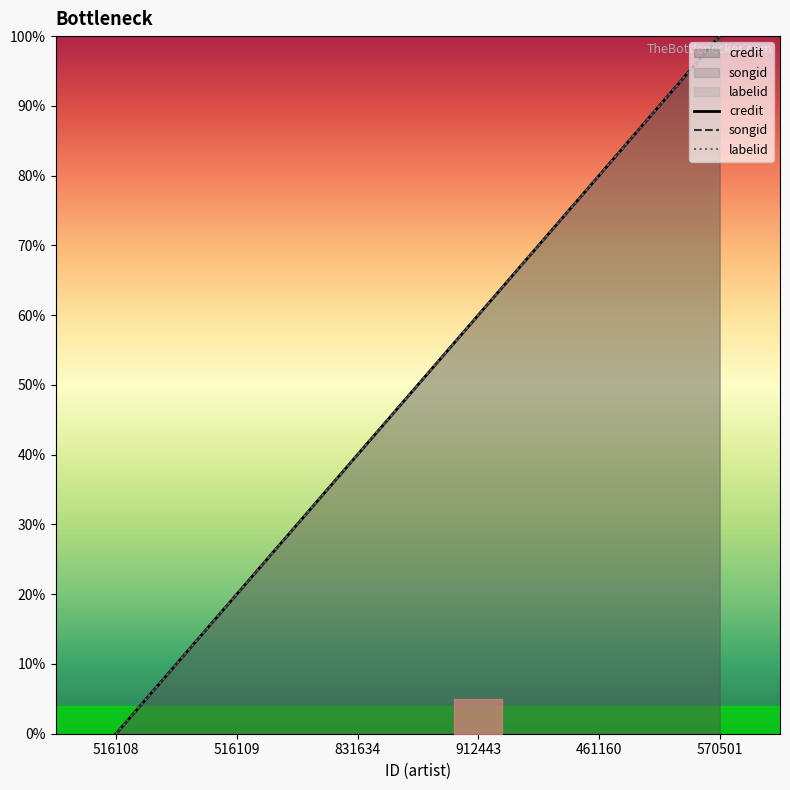

Is it true that songid equals 0.3 at 461160?

False